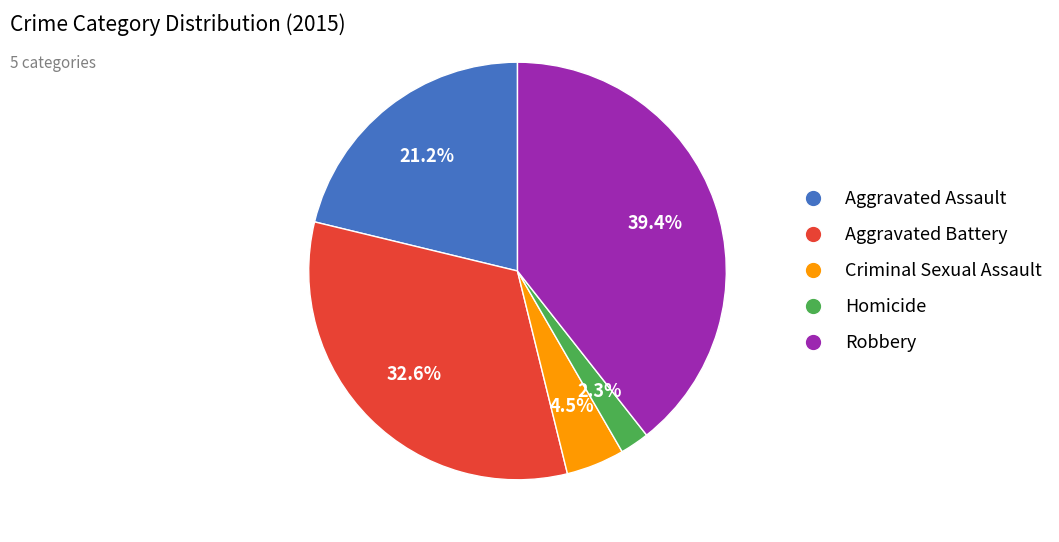

Which has a higher value, Aggravated Assault or Criminal Sexual Assault?

Aggravated Assault